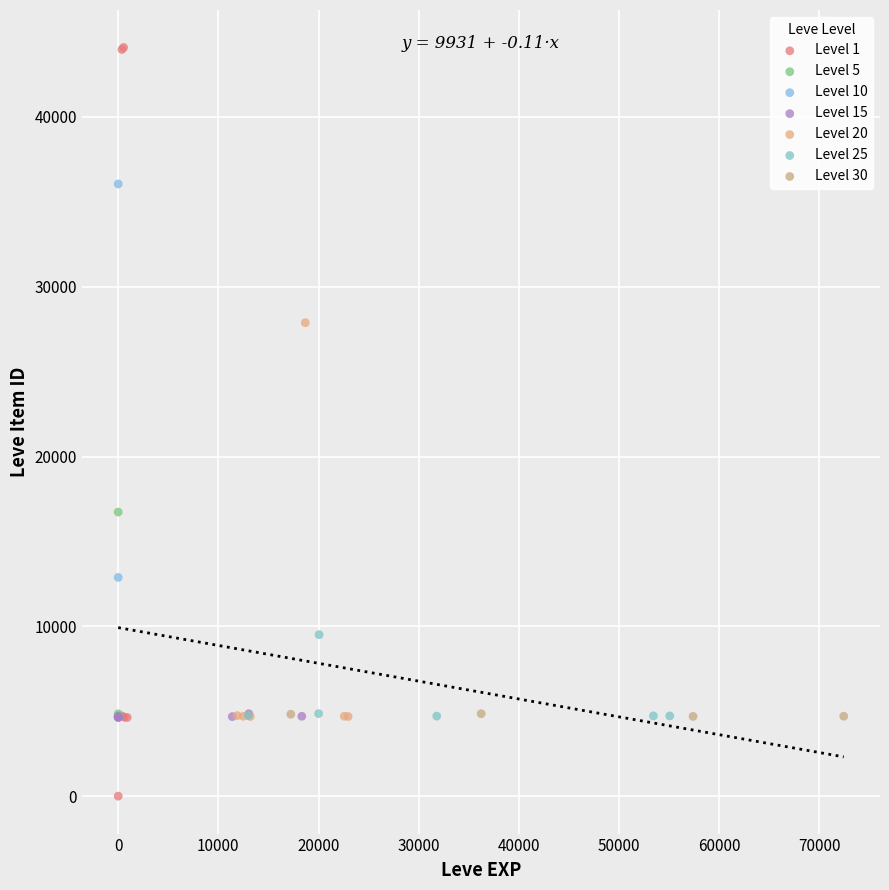

What are all the series names shown in the legend?

Level 1, Level 5, Level 10, Level 15, Level 20, Level 25, Level 30